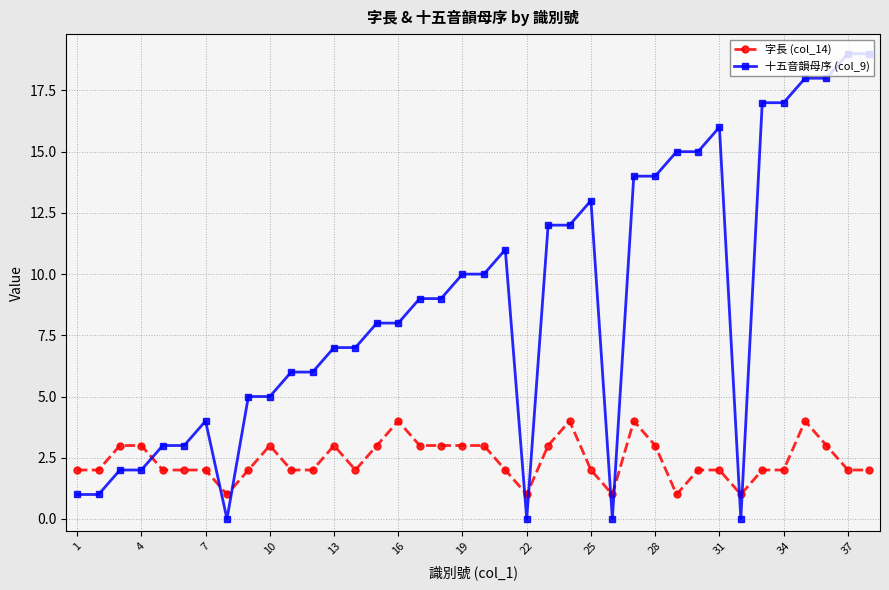

Which series ends up on top after the final intersection of 字長 (col_14) and 十五音韻母序 (col_9)?

十五音韻母序 (col_9)